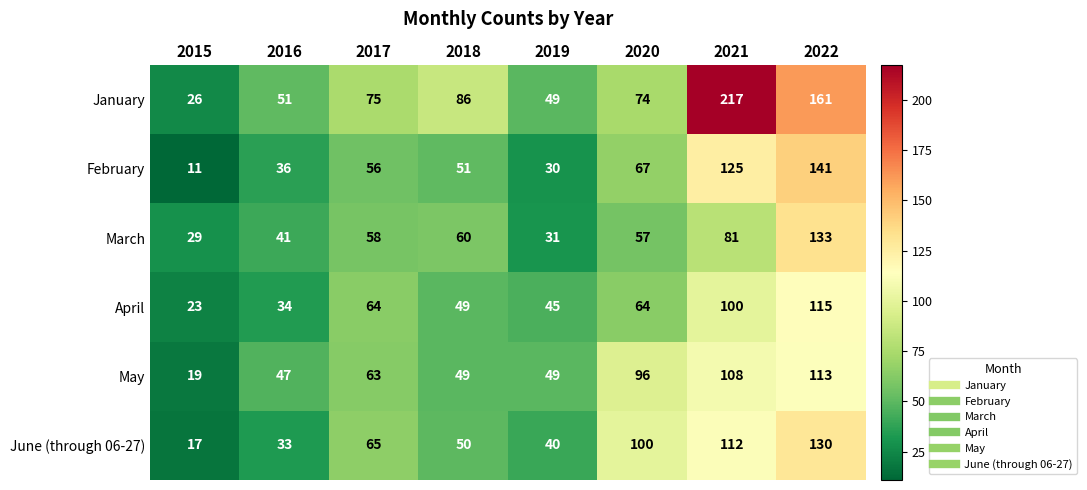

Which series has the largest total across all categories?

January